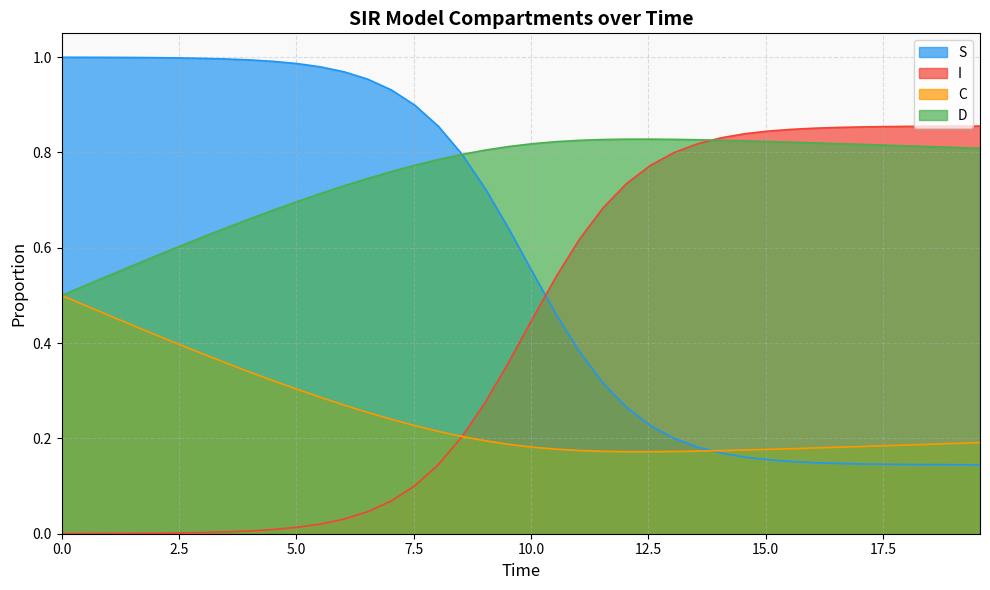

What is the highest value of the S series?

1.0